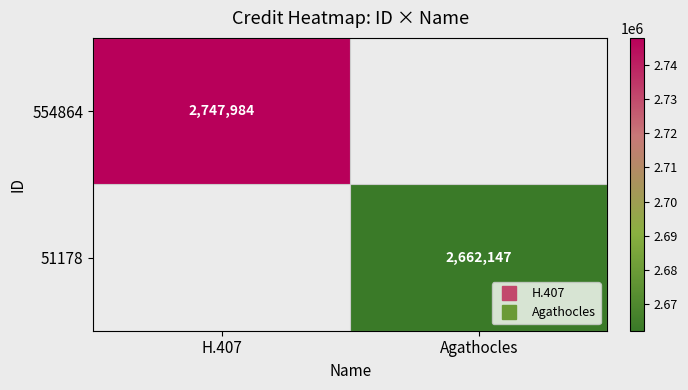

Rank the series by their average value, from highest to lowest.

554864, 51178